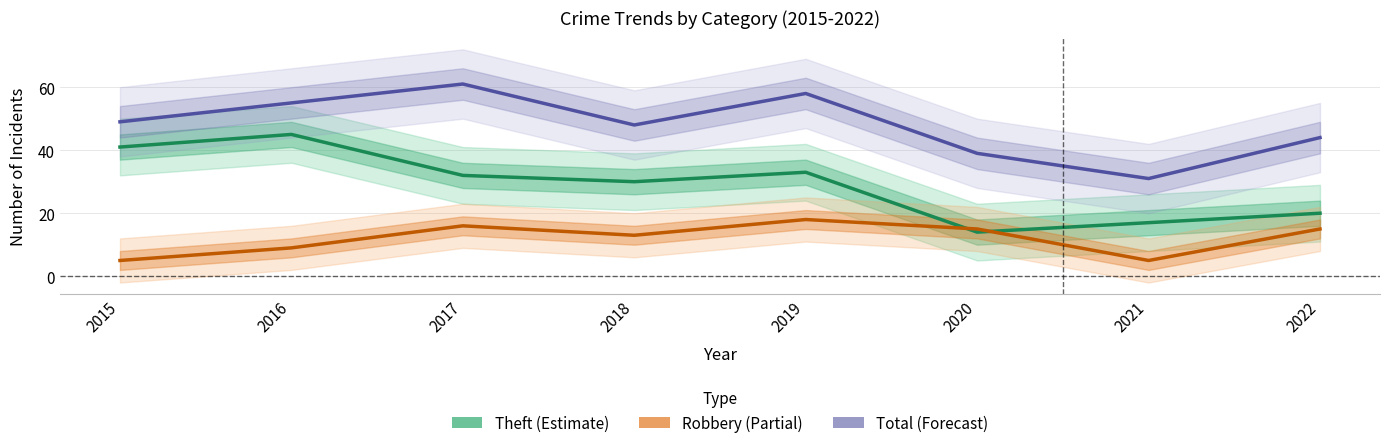

What is the value of the Robbery point at the 1st from the left?

5